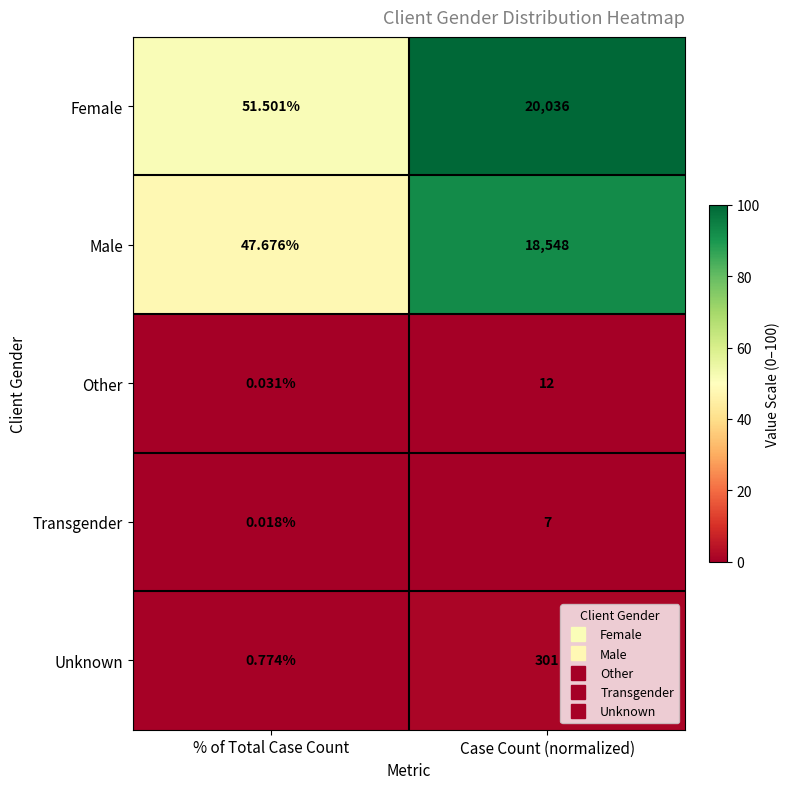

How many distinct data groups are displayed?

5